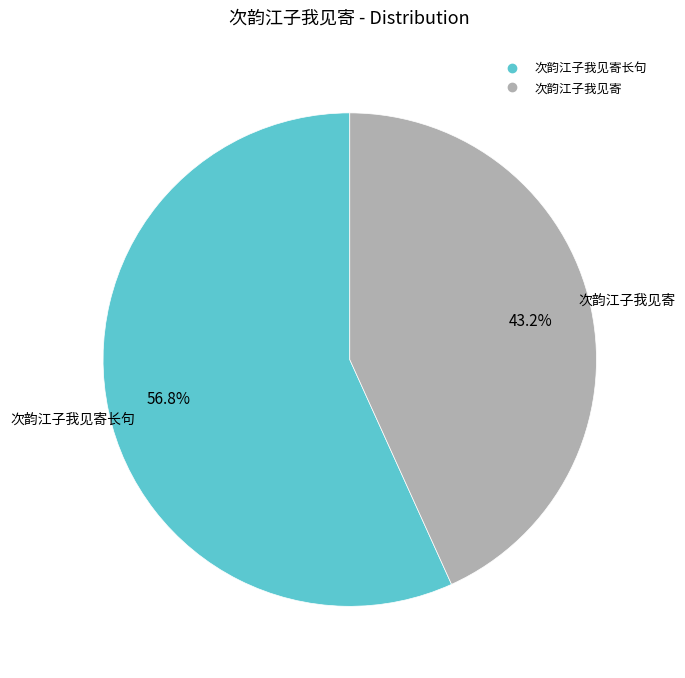

Is there any slice that represents more than half of the pie?

Yes